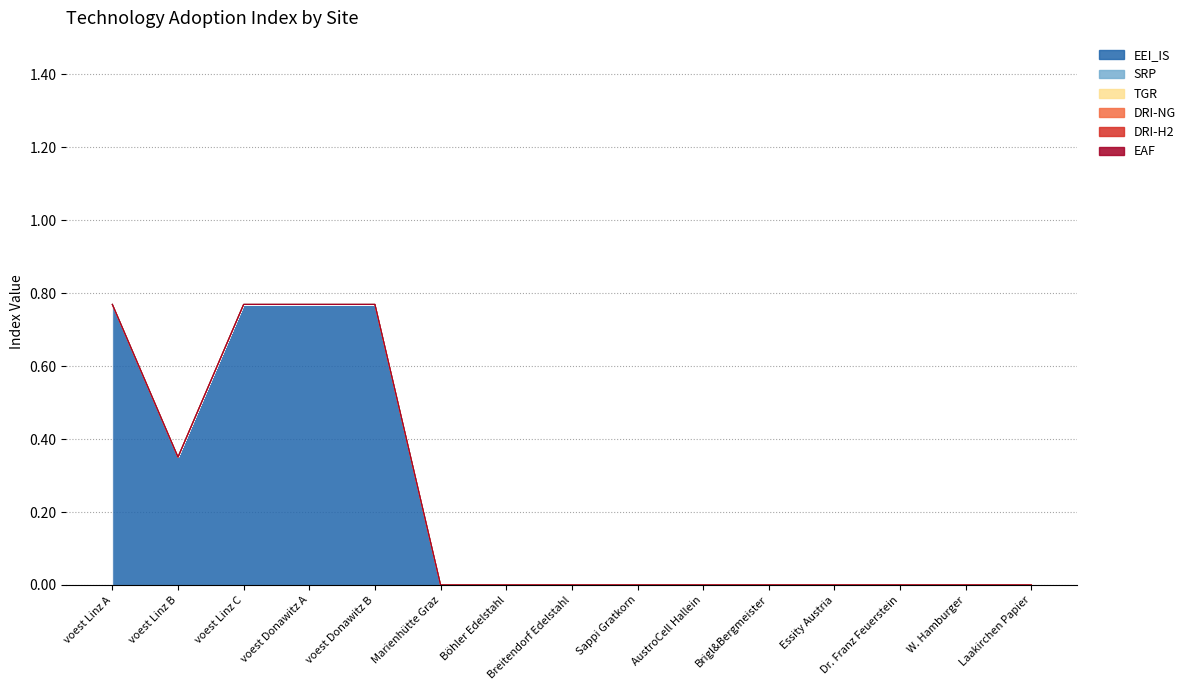

Which series has the widest spread of values?

EEI_IS